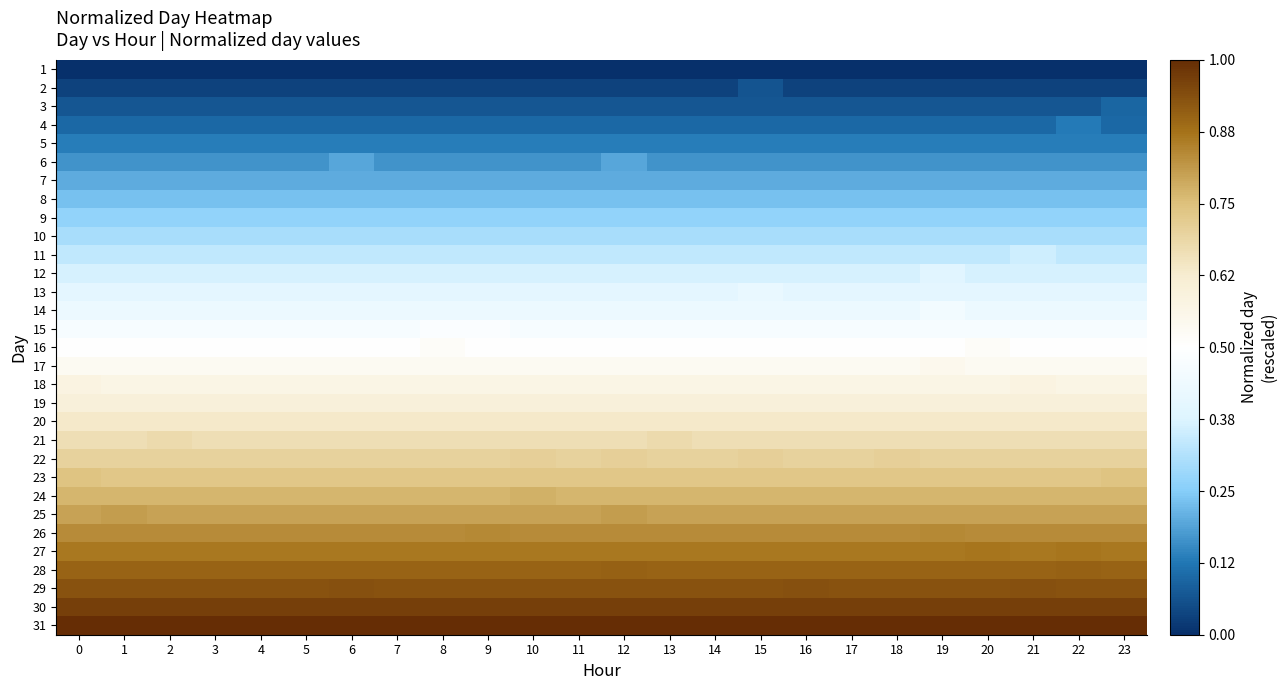

Reading left to right, what are all the values shown in this chart?

1: 0=-1.0	1=-1.0	2=-1.0	3=-1.0	4=-1.0	5=-1.0	6=-1.0	7=-1.0	8=-1.0	9=-1.0	10=-1.0	11=-1.0	12=-1.0	13=-1.0	14=-1.0	15=-1.0	16=-1.0	17=-1.0	18=-1.0	19=-1.0	20=-1.0	21=-1.0	22=-1.0	23=-1.0
2: 0=-0.9	1=-0.9	2=-0.9	3=-0.9	4=-0.9	5=-0.9	6=-0.9	7=-0.9	8=-0.9	9=-0.9	10=-0.9	11=-0.9	12=-0.9	13=-0.9	14=-0.9	15=-0.9	16=-0.9	17=-0.9	18=-0.9	19=-0.9	20=-0.9	21=-0.9	22=-0.9	23=-0.9
3: 0=-0.9	1=-0.9	2=-0.9	3=-0.9	4=-0.9	5=-0.9	6=-0.9	7=-0.9	8=-0.9	9=-0.9	10=-0.9	11=-0.9	12=-0.9	13=-0.9	14=-0.9	15=-0.9	16=-0.9	17=-0.9	18=-0.9	19=-0.9	20=-0.9	21=-0.9	22=-0.9	23=-0.8
4: 0=-0.8	1=-0.8	2=-0.8	3=-0.8	4=-0.8	5=-0.8	6=-0.8	7=-0.8	8=-0.8	9=-0.8	10=-0.8	11=-0.8	12=-0.8	13=-0.8	14=-0.8	15=-0.8	16=-0.8	17=-0.8	18=-0.8	19=-0.8	20=-0.8	21=-0.8	22=-0.7	23=-0.8
5: 0=-0.7	1=-0.7	2=-0.7	3=-0.7	4=-0.7	5=-0.7	6=-0.7	7=-0.7	8=-0.7	9=-0.7	10=-0.7	11=-0.7	12=-0.7	13=-0.7	14=-0.7	15=-0.7	16=-0.7	17=-0.7	18=-0.7	19=-0.7	20=-0.7	21=-0.7	22=-0.7	23=-0.7
6: 0=-0.7	1=-0.7	2=-0.7	3=-0.7	4=-0.7	5=-0.7	6=-0.6	7=-0.7	8=-0.7	9=-0.7	10=-0.7	11=-0.7	12=-0.6	13=-0.7	14=-0.7	15=-0.7	16=-0.7	17=-0.7	18=-0.7	19=-0.7	20=-0.7	21=-0.7	22=-0.7	23=-0.7
7: 0=-0.6	1=-0.6	2=-0.6	3=-0.6	4=-0.6	5=-0.6	6=-0.6	7=-0.6	8=-0.6	9=-0.6	10=-0.6	11=-0.6	12=-0.6	13=-0.6	14=-0.6	15=-0.6	16=-0.6	17=-0.6	18=-0.6	19=-0.6	20=-0.6	21=-0.6	22=-0.6	23=-0.6
8: 0=-0.5	1=-0.5	2=-0.5	3=-0.5	4=-0.5	5=-0.5	6=-0.5	7=-0.5	8=-0.5	9=-0.5	10=-0.5	11=-0.5	12=-0.5	13=-0.5	14=-0.5	15=-0.5	16=-0.5	17=-0.5	18=-0.5	19=-0.5	20=-0.5	21=-0.5	22=-0.5	23=-0.5
9: 0=-0.5	1=-0.5	2=-0.5	3=-0.5	4=-0.5	5=-0.5	6=-0.5	7=-0.5	8=-0.5	9=-0.5	10=-0.5	11=-0.5	12=-0.5	13=-0.5	14=-0.5	15=-0.5	16=-0.5	17=-0.5	18=-0.5	19=-0.5	20=-0.5	21=-0.5	22=-0.5	23=-0.5
10: 0=-0.4	1=-0.4	2=-0.4	3=-0.4	4=-0.4	5=-0.4	6=-0.4	7=-0.4	8=-0.4	9=-0.4	10=-0.4	11=-0.4	12=-0.4	13=-0.4	14=-0.4	15=-0.4	16=-0.4	17=-0.4	18=-0.4	19=-0.4	20=-0.4	21=-0.4	22=-0.4	23=-0.4
11: 0=-0.3	1=-0.3	2=-0.3	3=-0.3	4=-0.3	5=-0.3	6=-0.3	7=-0.3	8=-0.3	9=-0.3	10=-0.3	11=-0.3	12=-0.3	13=-0.3	14=-0.3	15=-0.3	16=-0.3	17=-0.3	18=-0.3	19=-0.3	20=-0.3	21=-0.3	22=-0.3	23=-0.3
12: 0=-0.3	1=-0.3	2=-0.3	3=-0.3	4=-0.3	5=-0.3	6=-0.3	7=-0.3	8=-0.3	9=-0.3	10=-0.3	11=-0.3	12=-0.3	13=-0.3	14=-0.3	15=-0.3	16=-0.3	17=-0.3	18=-0.3	19=-0.2	20=-0.3	21=-0.3	22=-0.3	23=-0.3
13: 0=-0.2	1=-0.2	2=-0.2	3=-0.2	4=-0.2	5=-0.2	6=-0.2	7=-0.2	8=-0.2	9=-0.2	10=-0.2	11=-0.2	12=-0.2	13=-0.2	14=-0.2	15=-0.2	16=-0.2	17=-0.2	18=-0.2	19=-0.2	20=-0.2	21=-0.2	22=-0.2	23=-0.2
14: 0=-0.1	1=-0.1	2=-0.1	3=-0.1	4=-0.1	5=-0.1	6=-0.1	7=-0.1	8=-0.1	9=-0.1	10=-0.1	11=-0.1	12=-0.1	13=-0.1	14=-0.1	15=-0.1	16=-0.1	17=-0.1	18=-0.1	19=-0.1	20=-0.1	21=-0.1	22=-0.1	23=-0.1
15: 0=-0.1	1=-0.1	2=-0.1	3=-0.1	4=-0.1	5=-0.1	6=-0.1	7=-0.1	8=-0.0	9=-0.0	10=-0.1	11=-0.1	12=-0.1	13=-0.1	14=-0.1	15=-0.1	16=-0.1	17=-0.1	18=-0.1	19=-0.1	20=-0.1	21=-0.1	22=-0.1	23=-0.1
16: 0=0.0	1=0.0	2=0.0	3=0.0	4=0.0	5=0.0	6=0.0	7=0.0	8=0.0	9=0.0	10=0.0	11=0.0	12=0.0	13=0.0	14=0.0	15=0.0	16=0.0	17=0.0	18=0.0	19=0.0	20=0.0	21=0.0	22=0.0	23=0.0
17: 0=0.1	1=0.1	2=0.1	3=0.1	4=0.1	5=0.1	6=0.1	7=0.1	8=0.1	9=0.1	10=0.1	11=0.1	12=0.1	13=0.1	14=0.1	15=0.1	16=0.1	17=0.1	18=0.1	19=0.1	20=0.1	21=0.1	22=0.1	23=0.1
18: 0=0.2	1=0.1	2=0.1	3=0.1	4=0.1	5=0.1	6=0.1	7=0.1	8=0.1	9=0.1	10=0.1	11=0.1	12=0.1	13=0.1	14=0.1	15=0.1	16=0.1	17=0.1	18=0.1	19=0.1	20=0.1	21=0.2	22=0.1	23=0.1
19: 0=0.2	1=0.2	2=0.2	3=0.2	4=0.2	5=0.2	6=0.2	7=0.2	8=0.2	9=0.2	10=0.2	11=0.2	12=0.2	13=0.2	14=0.2	15=0.2	16=0.2	17=0.2	18=0.2	19=0.2	20=0.2	21=0.2	22=0.2	23=0.2
20: 0=0.3	1=0.3	2=0.3	3=0.3	4=0.3	5=0.3	6=0.3	7=0.3	8=0.3	9=0.3	10=0.3	11=0.3	12=0.3	13=0.3	14=0.3	15=0.3	16=0.3	17=0.3	18=0.3	19=0.3	20=0.3	21=0.3	22=0.3	23=0.3
21: 0=0.3	1=0.3	2=0.4	3=0.3	4=0.3	5=0.3	6=0.3	7=0.3	8=0.3	9=0.3	10=0.3	11=0.3	12=0.3	13=0.4	14=0.3	15=0.3	16=0.3	17=0.3	18=0.3	19=0.3	20=0.3	21=0.3	22=0.3	23=0.3
22: 0=0.4	1=0.4	2=0.4	3=0.4	4=0.4	5=0.4	6=0.4	7=0.4	8=0.4	9=0.4	10=0.4	11=0.4	12=0.4	13=0.4	14=0.4	15=0.4	16=0.4	17=0.4	18=0.4	19=0.4	20=0.4	21=0.4	22=0.4	23=0.4
23: 0=0.5	1=0.5	2=0.5	3=0.5	4=0.5	5=0.5	6=0.5	7=0.5	8=0.5	9=0.5	10=0.5	11=0.5	12=0.5	13=0.5	14=0.5	15=0.5	16=0.5	17=0.5	18=0.5	19=0.5	20=0.5	21=0.5	22=0.5	23=0.5
24: 0=0.5	1=0.5	2=0.5	3=0.5	4=0.5	5=0.5	6=0.5	7=0.5	8=0.5	9=0.5	10=0.5	11=0.5	12=0.5	13=0.5	14=0.5	15=0.5	16=0.5	17=0.5	18=0.5	19=0.5	20=0.5	21=0.5	22=0.5	23=0.5
25: 0=0.6	1=0.6	2=0.6	3=0.6	4=0.6	5=0.6	6=0.6	7=0.6	8=0.6	9=0.6	10=0.6	11=0.6	12=0.6	13=0.6	14=0.6	15=0.6	16=0.6	17=0.6	18=0.6	19=0.6	20=0.6	21=0.6	22=0.6	23=0.6
26: 0=0.7	1=0.7	2=0.7	3=0.7	4=0.7	5=0.7	6=0.7	7=0.7	8=0.7	9=0.7	10=0.7	11=0.7	12=0.7	13=0.7	14=0.7	15=0.7	16=0.7	17=0.7	18=0.7	19=0.7	20=0.7	21=0.7	22=0.7	23=0.7
27: 0=0.7	1=0.7	2=0.7	3=0.7	4=0.7	5=0.7	6=0.7	7=0.7	8=0.7	9=0.7	10=0.7	11=0.7	12=0.7	13=0.7	14=0.7	15=0.7	16=0.7	17=0.7	18=0.7	19=0.7	20=0.7	21=0.7	22=0.7	23=0.7
28: 0=0.8	1=0.8	2=0.8	3=0.8	4=0.8	5=0.8	6=0.8	7=0.8	8=0.8	9=0.8	10=0.8	11=0.8	12=0.8	13=0.8	14=0.8	15=0.8	16=0.8	17=0.8	18=0.8	19=0.8	20=0.8	21=0.8	22=0.8	23=0.8
29: 0=0.9	1=0.9	2=0.9	3=0.9	4=0.9	5=0.9	6=0.9	7=0.9	8=0.9	9=0.9	10=0.9	11=0.9	12=0.9	13=0.9	14=0.9	15=0.9	16=0.9	17=0.9	18=0.9	19=0.9	20=0.9	21=0.9	22=0.9	23=0.9
30: 0=0.9	1=0.9	2=0.9	3=0.9	4=0.9	5=0.9	6=0.9	7=0.9	8=0.9	9=0.9	10=0.9	11=0.9	12=0.9	13=0.9	14=0.9	15=0.9	16=0.9	17=0.9	18=0.9	19=0.9	20=0.9	21=0.9	22=0.9	23=0.9
31: 0=1.0	1=1.0	2=1.0	3=1.0	4=1.0	5=1.0	6=1.0	7=1.0	8=1.0	9=1.0	10=1.0	11=1.0	12=1.0	13=1.0	14=1.0	15=1.0	16=1.0	17=1.0	18=1.0	19=1.0	20=1.0	21=1.0	22=1.0	23=1.0